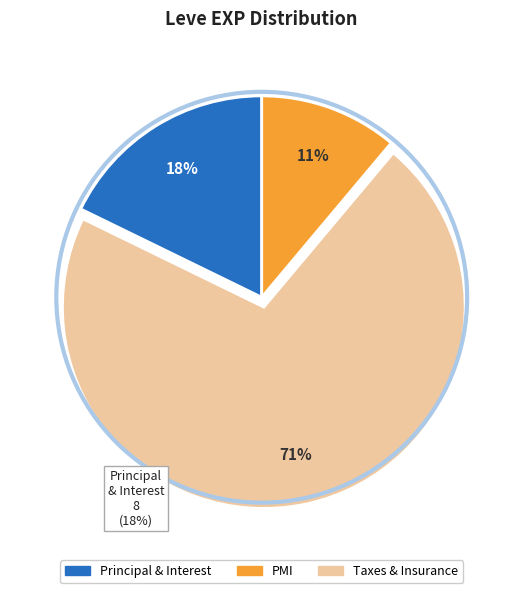

Is there a majority slice in this chart?

Yes